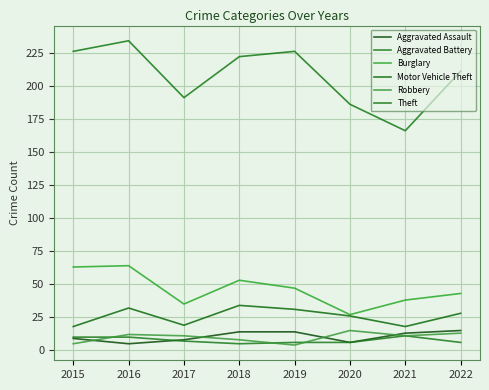

What value does the Motor Vehicle Theft series have at 2016, to the nearest 5?

30